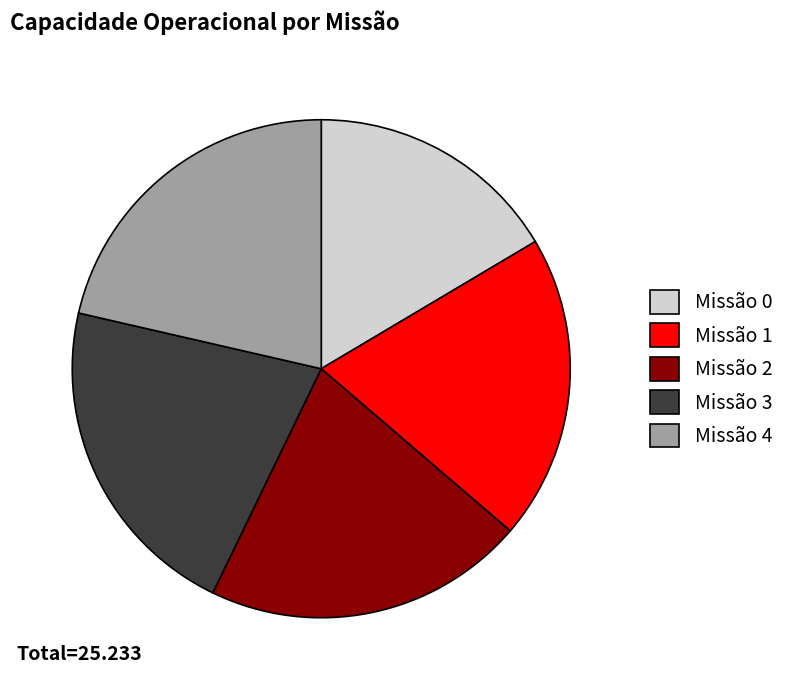

Is it true that Missão 3 is 33% of the pie?

False